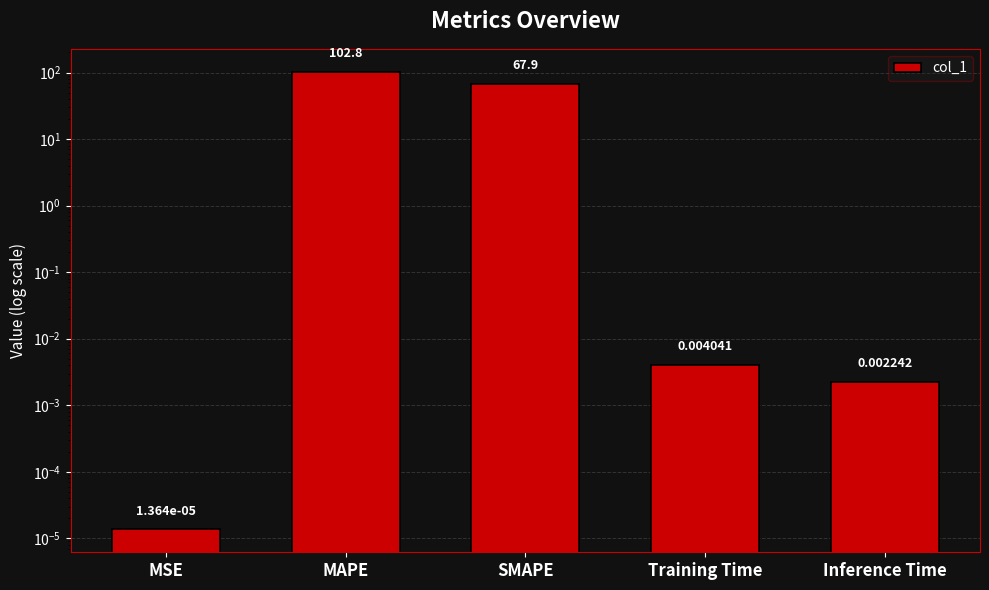

What is the label of the 1st bar from the left?

MSE